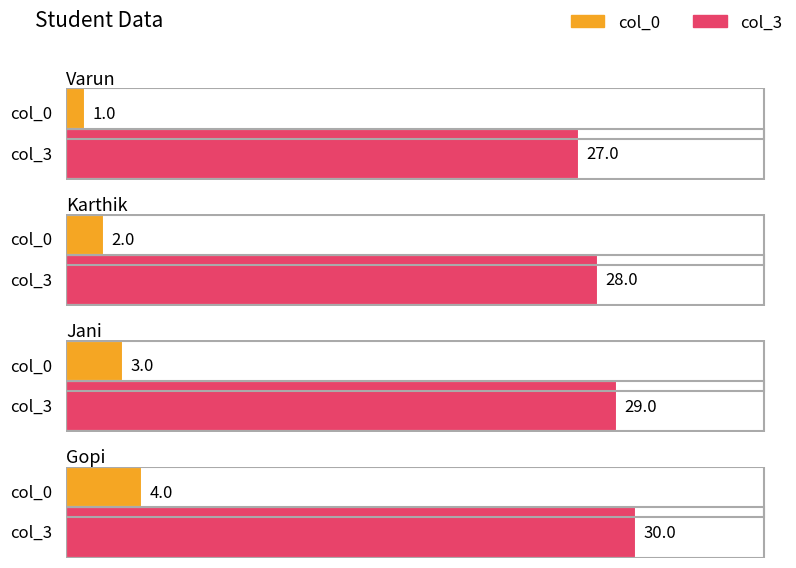

What is the spread (max minus min) of values at Gopi?

26